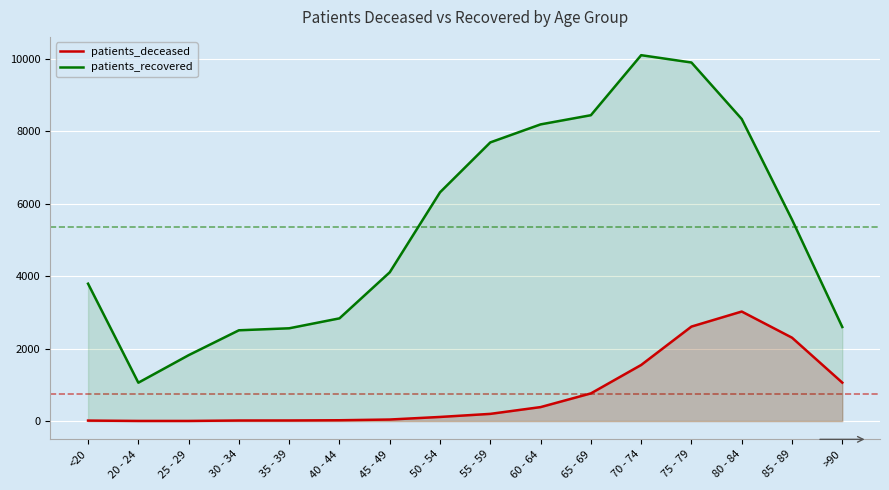

The patients_deceased series shows 641 at 60 - 64. True or false?

False